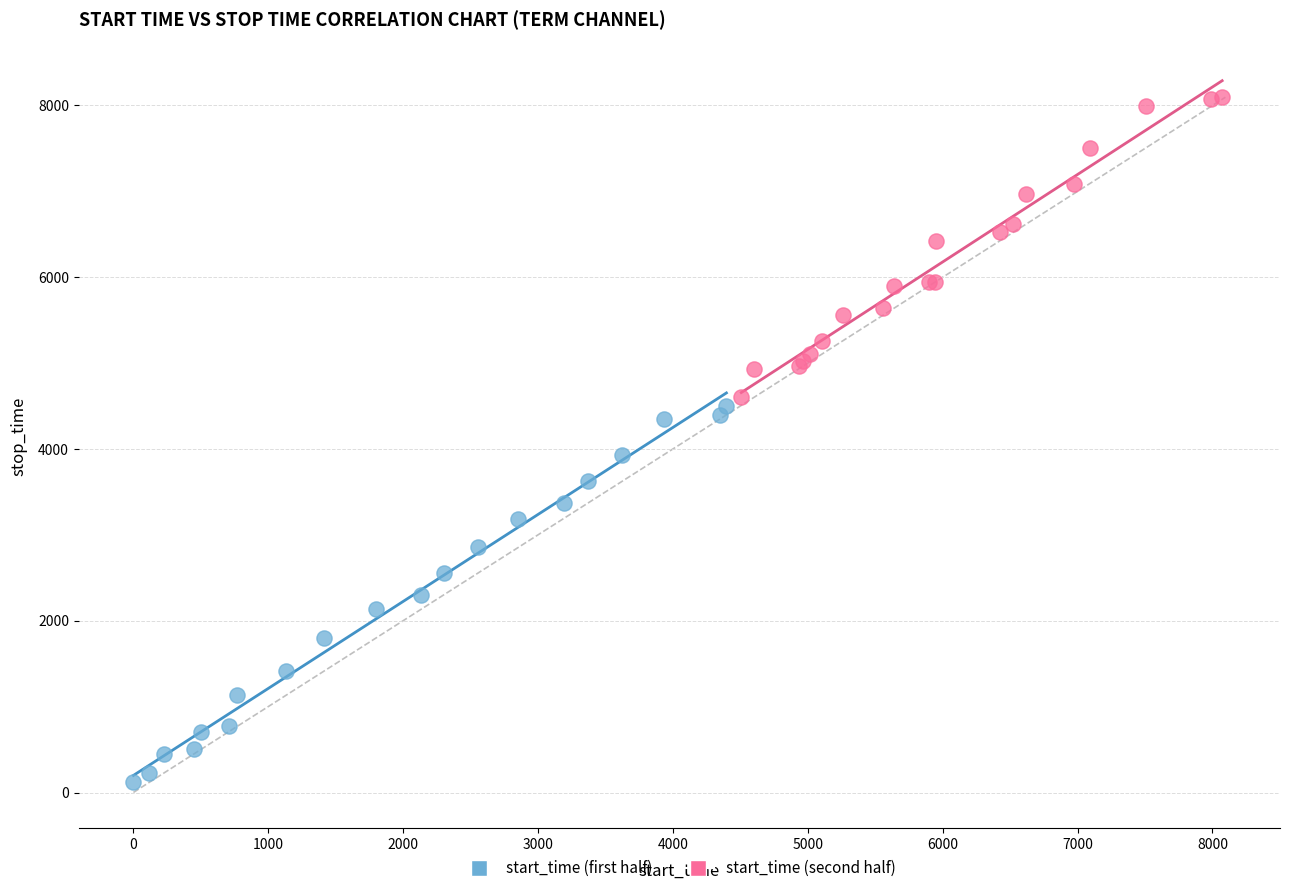

Which series has the largest Y range (max minus min)?

start_time (first half)